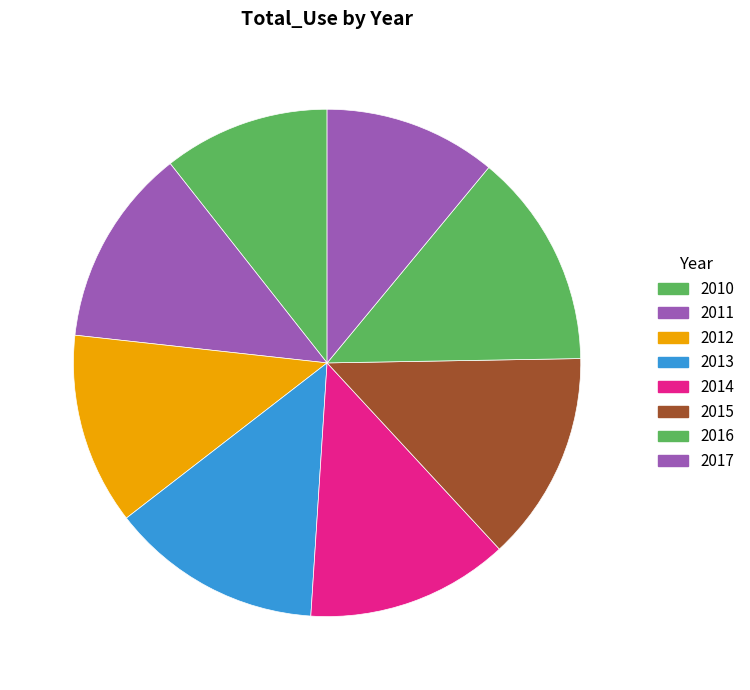

The 2016 slice represents 14% of the pie. True or false?

True